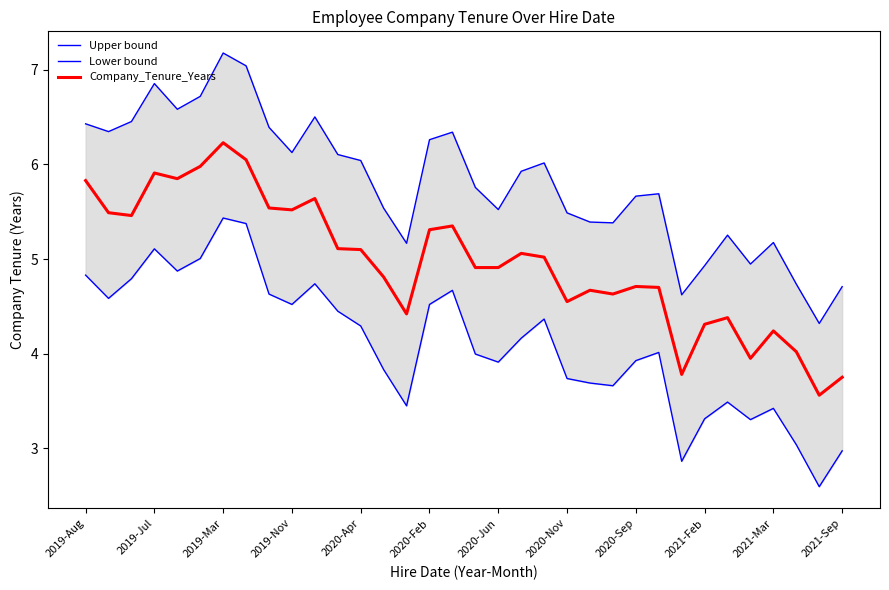

Which category has the lowest value across all series?

32